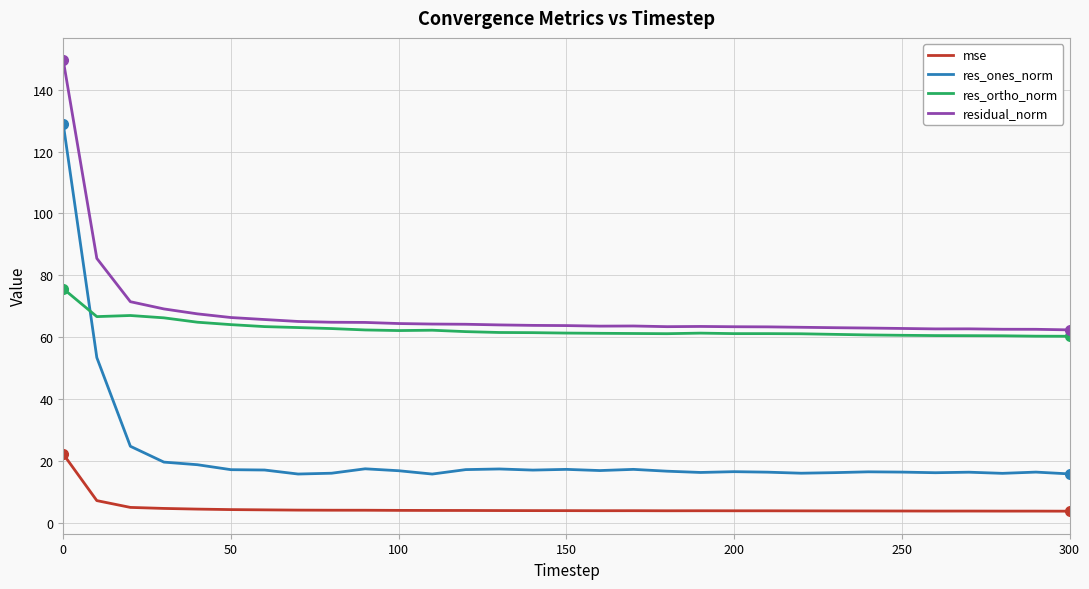

Which series has the largest range (max minus min)?

res_ones_norm